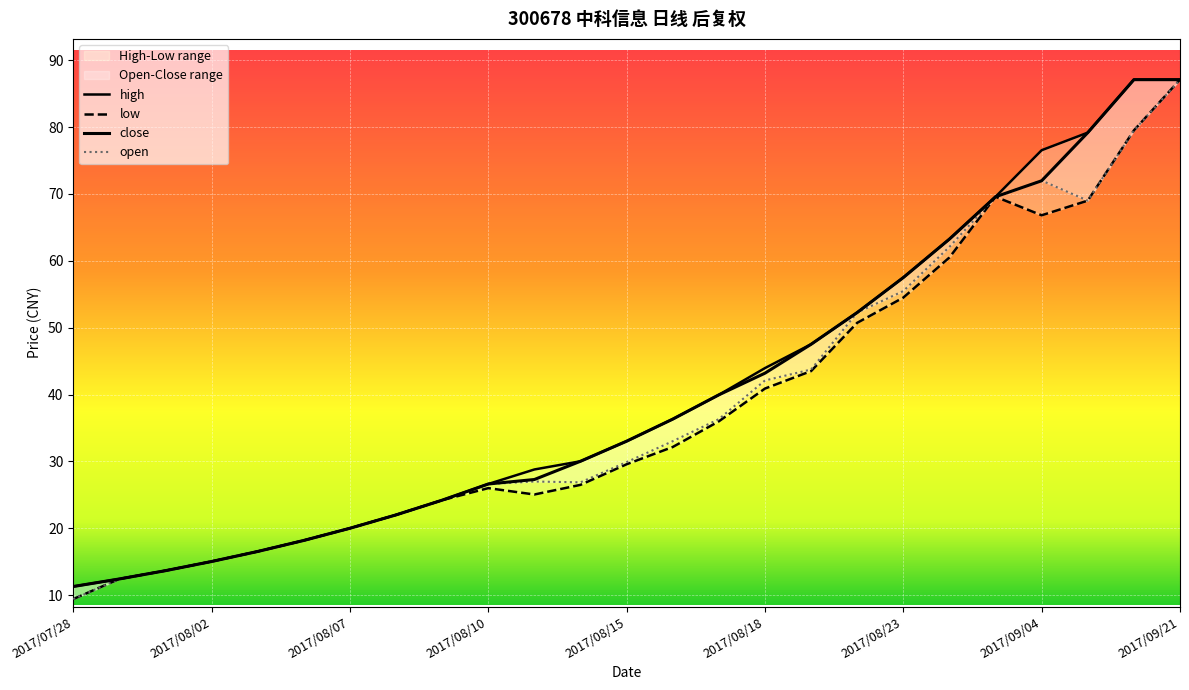

How many values in the open series are below 29?

12